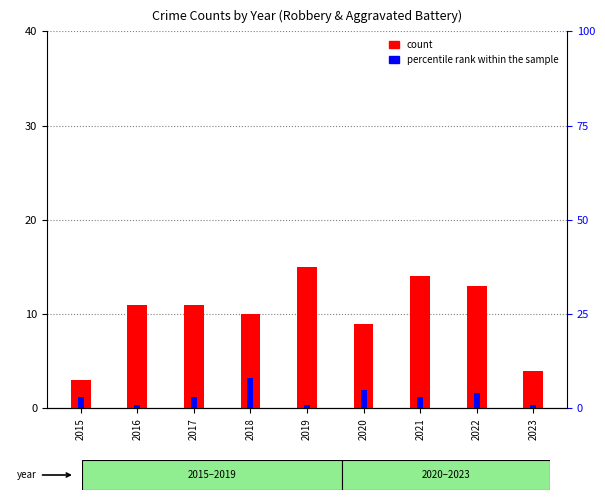

Rank the categories by percentile rank within the sample value from highest to lowest.

2018, 2020, 2022, 2015, 2017, 2021, 2016, 2019, 2023